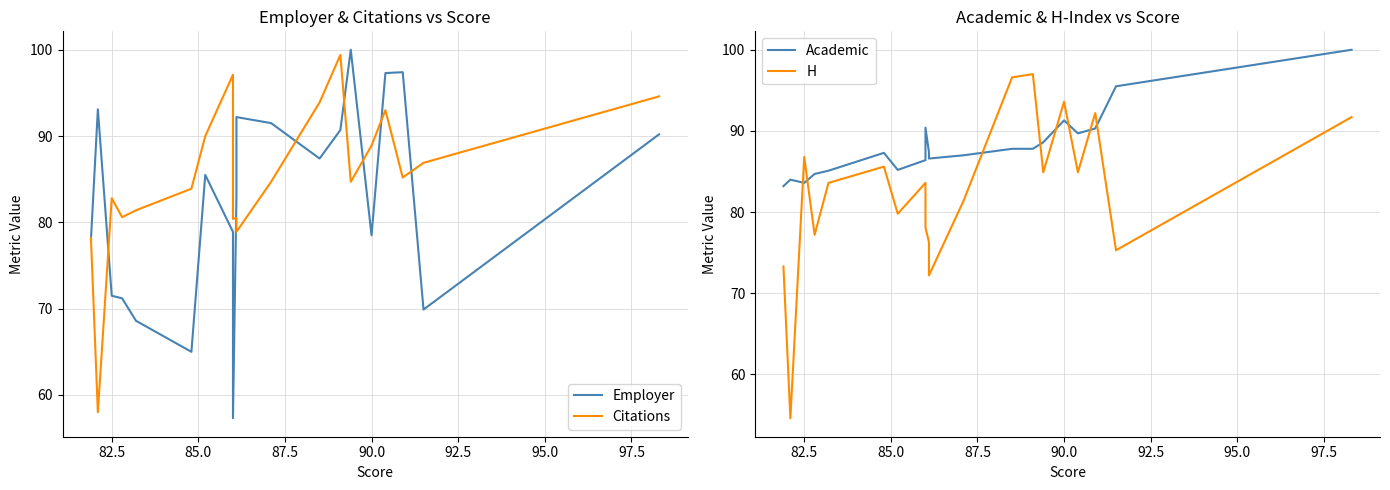

Count the number of categories in the chart.

20